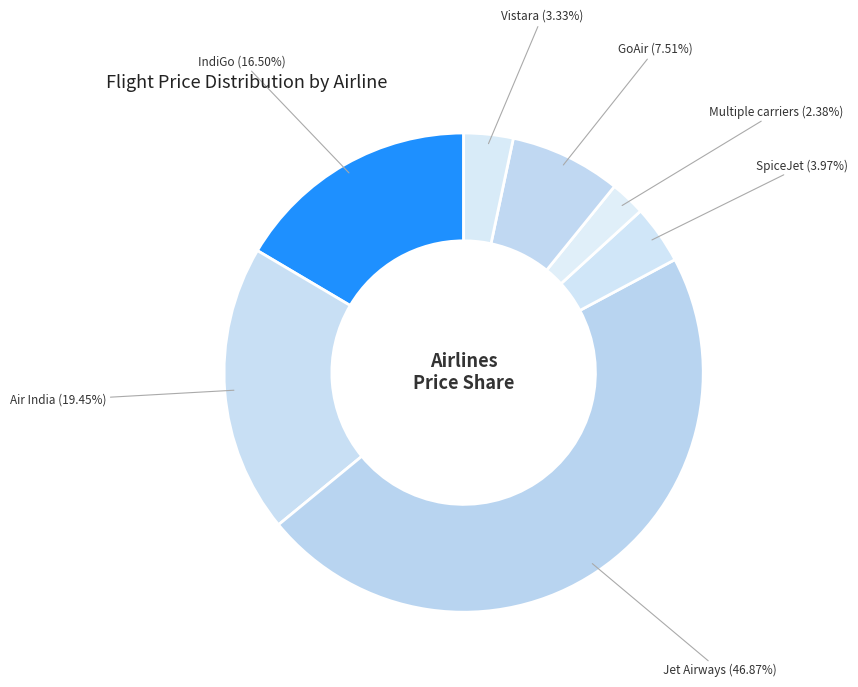

How many slices are in this pie chart?

7